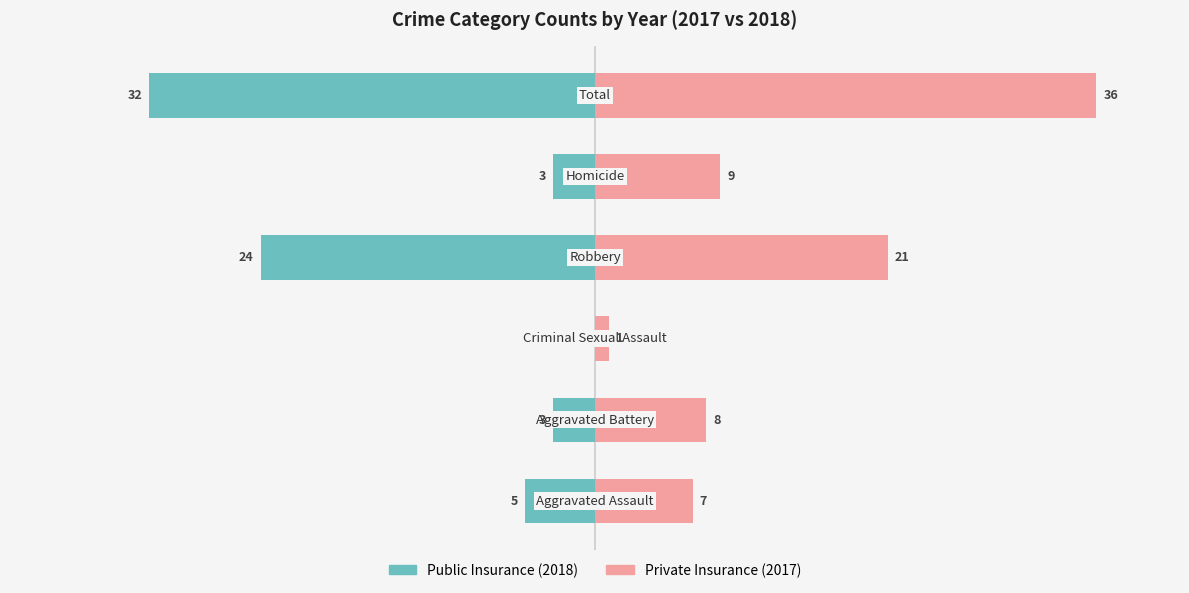

What is the difference between the maximum and minimum values in the Private Insurance series?

35